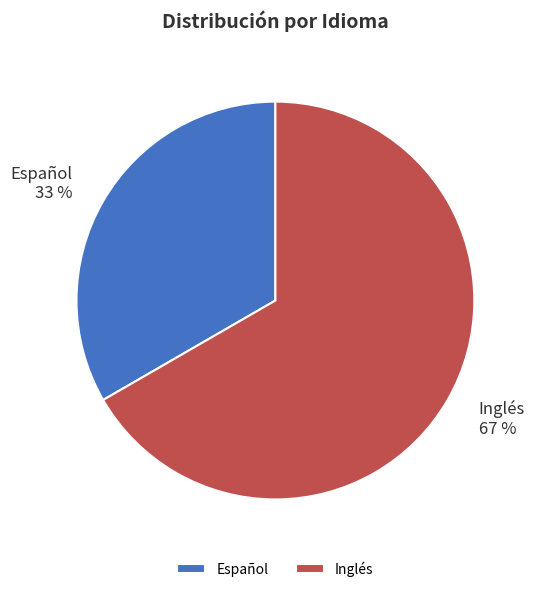

Rank the categories by value from lowest to highest.

Español, Inglés